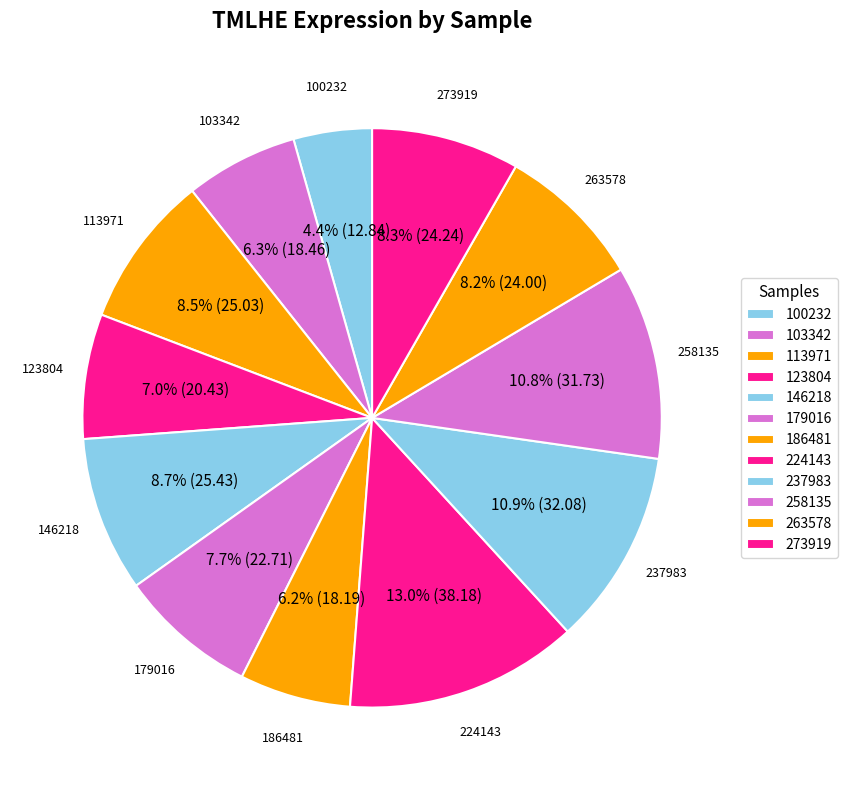

How many slices are in this pie chart?

12